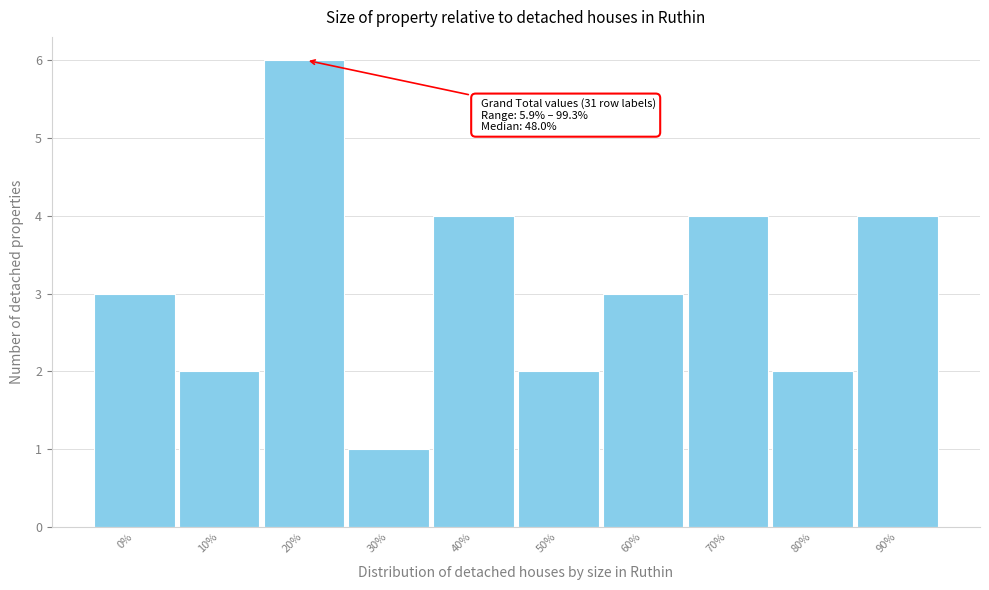

Reading left to right, list all the values displayed in this chart.

0%=3	10%=2	20%=6	30%=1	40%=4	50%=2	60%=3	70%=4	80%=2	90%=4